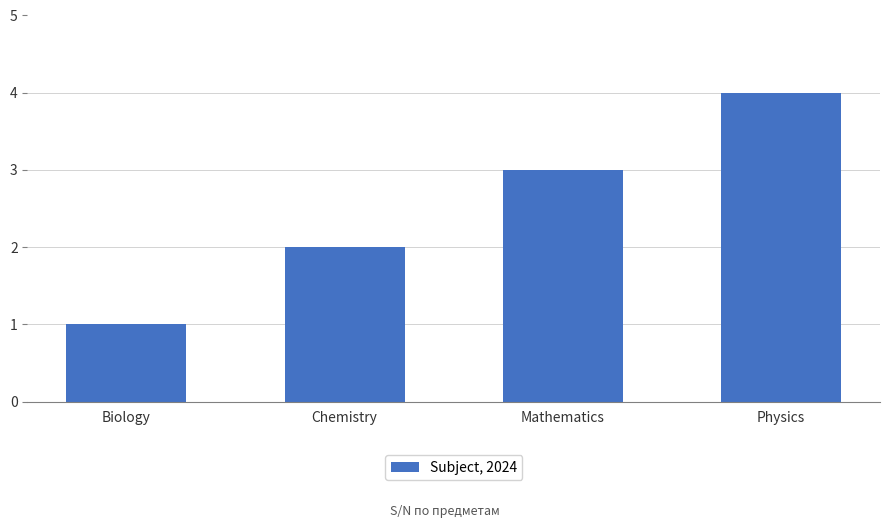

Reading left to right, list all the values displayed in this chart.

1	2	3	4